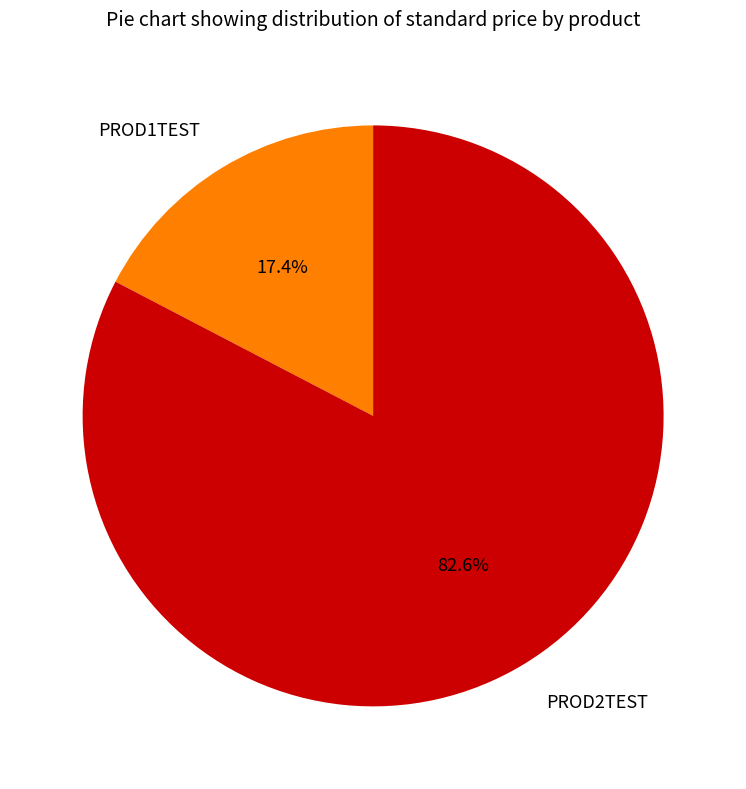

Is there a majority slice in this chart?

Yes